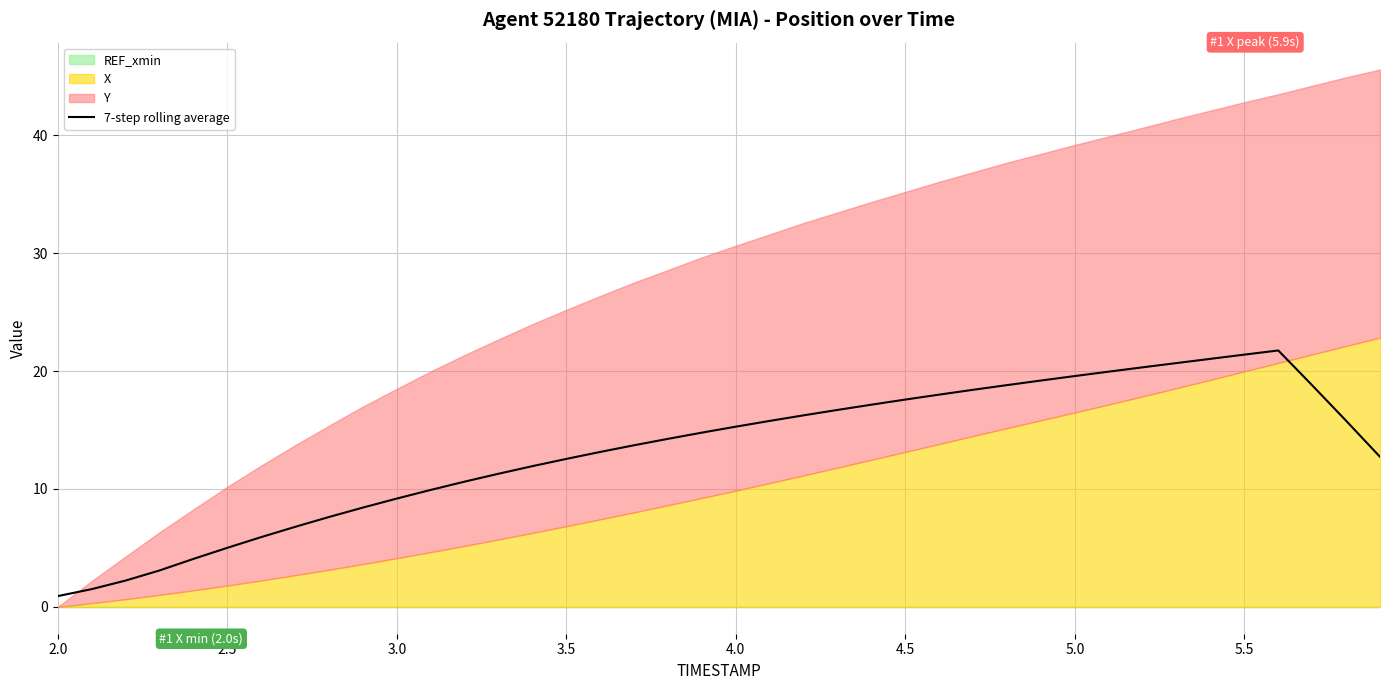

How many data points are less than 14?

19